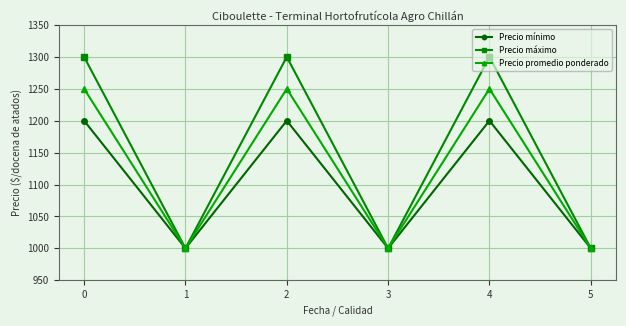

Which series has the widest spread of values?

Precio máximo